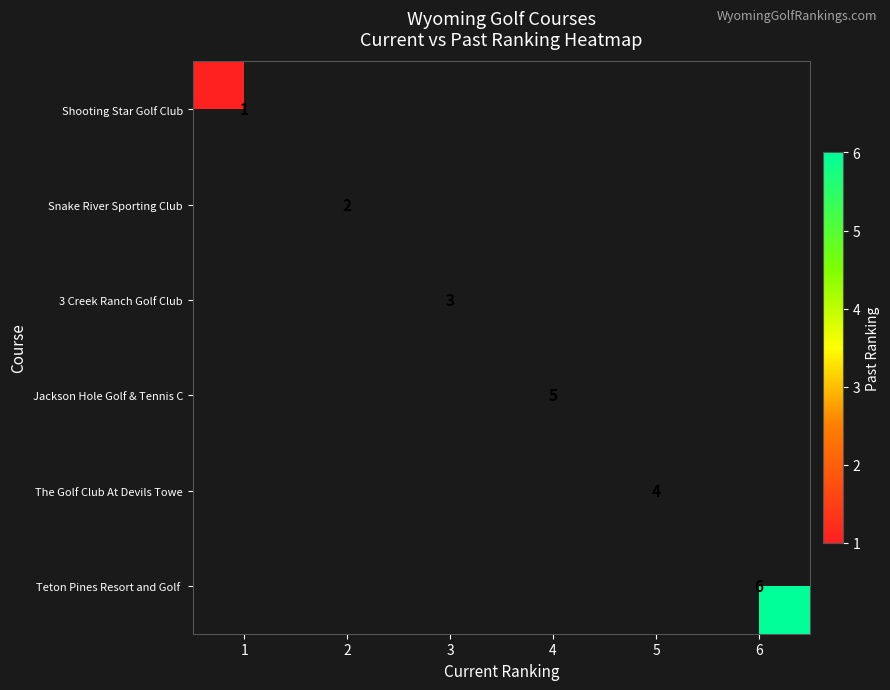

The 3 Creek Ranch Golf Club series shows 1 at 3. True or false?

False